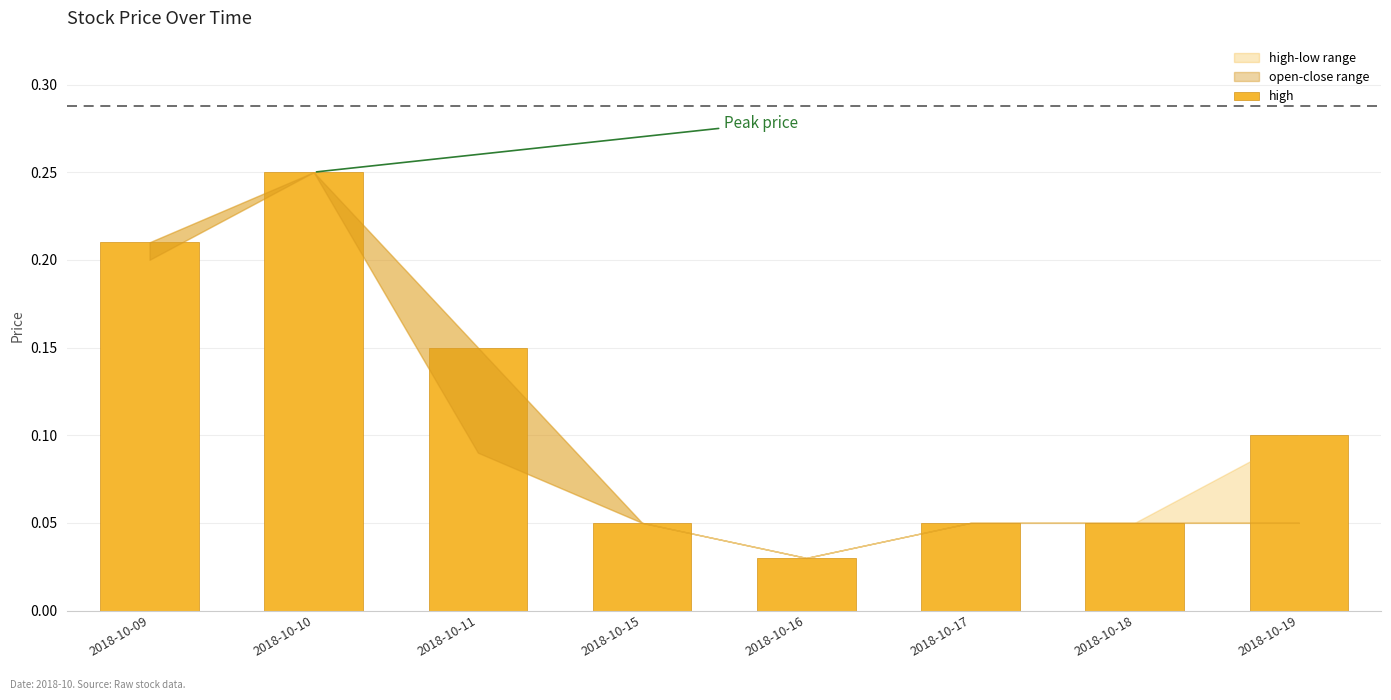

How many values are between 0 and 1?

8